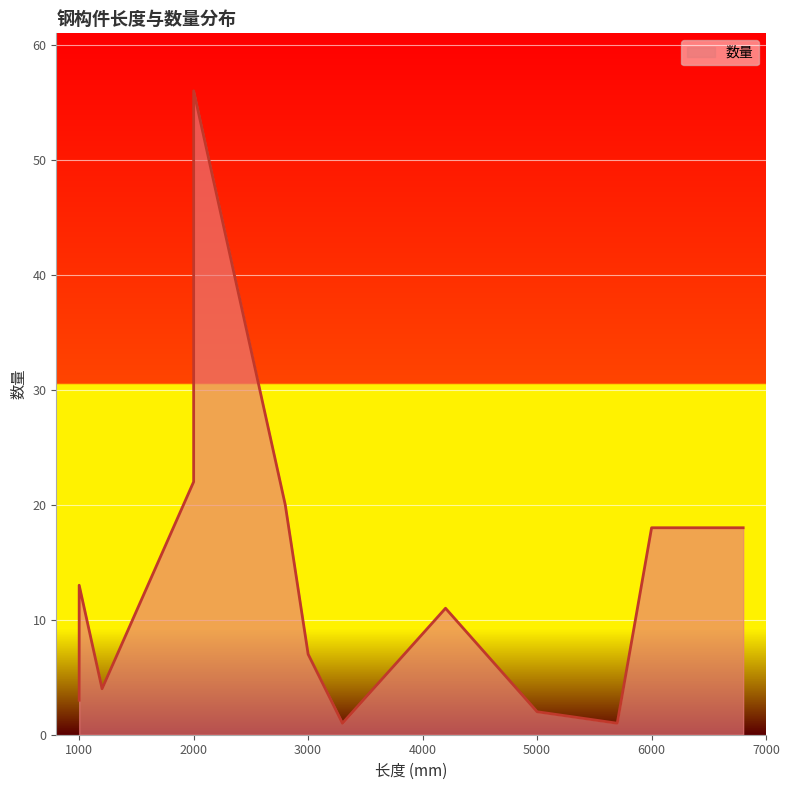

What is the ratio of the value at 1000 to the value at 3000?

1.9